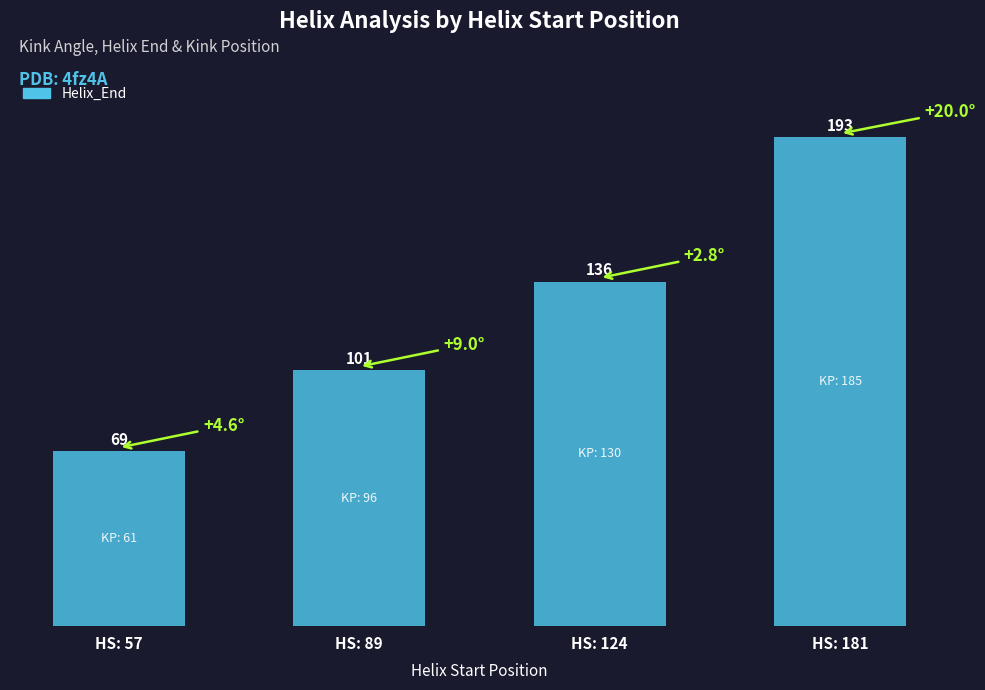

Rank the categories by value from highest to lowest.

HS: 181, HS: 124, HS: 89, HS: 57